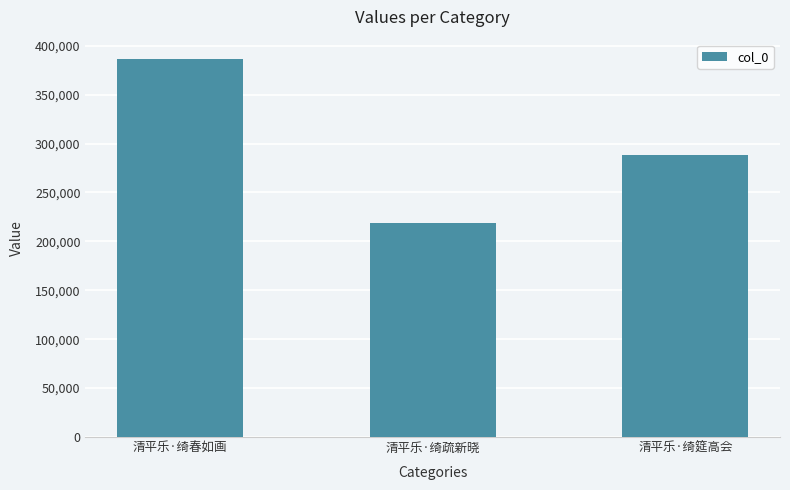

What is the value of the 1st bar from the left?

386884